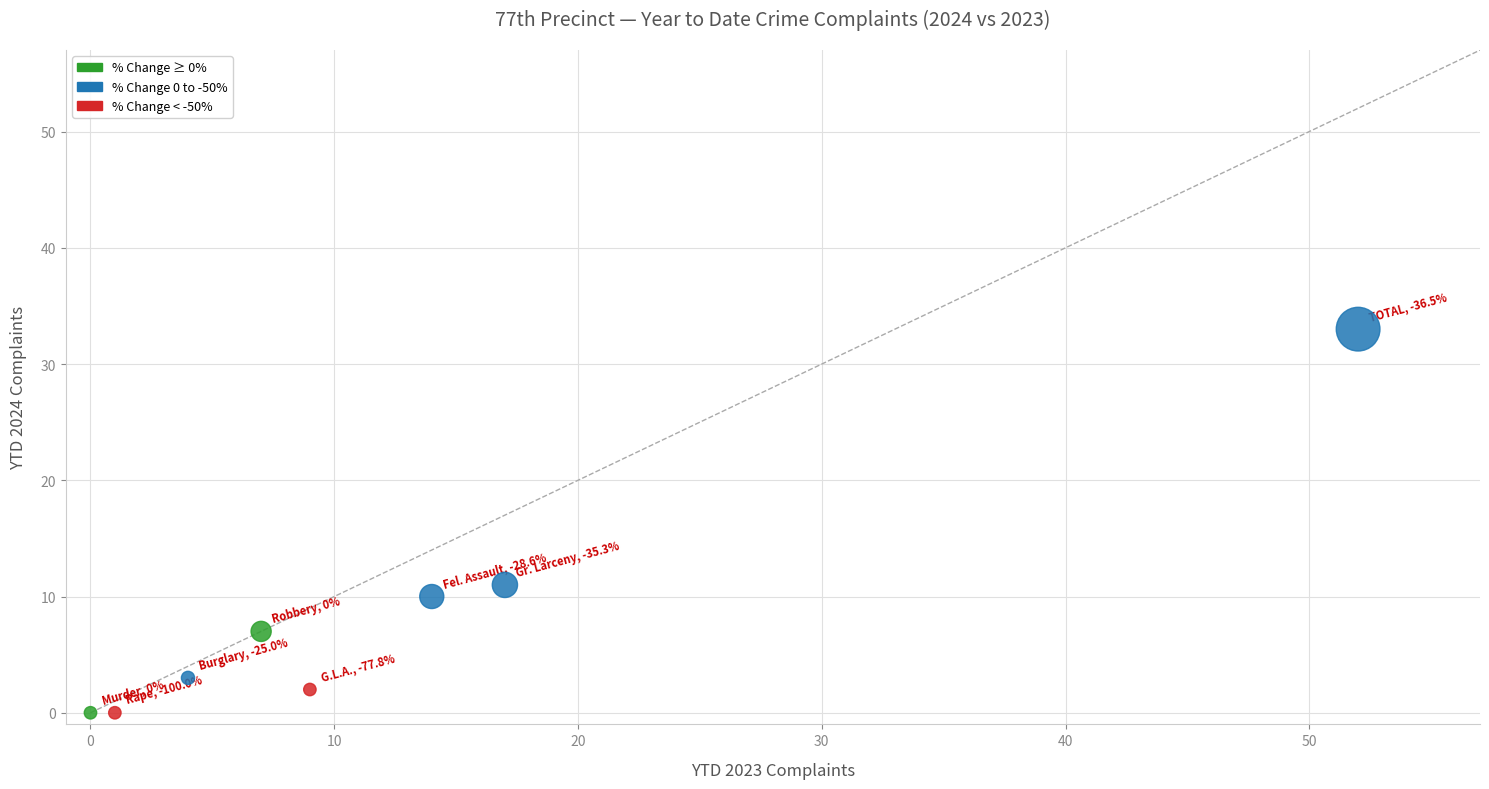

What Y value in the scatter plot is closest to 16?

11